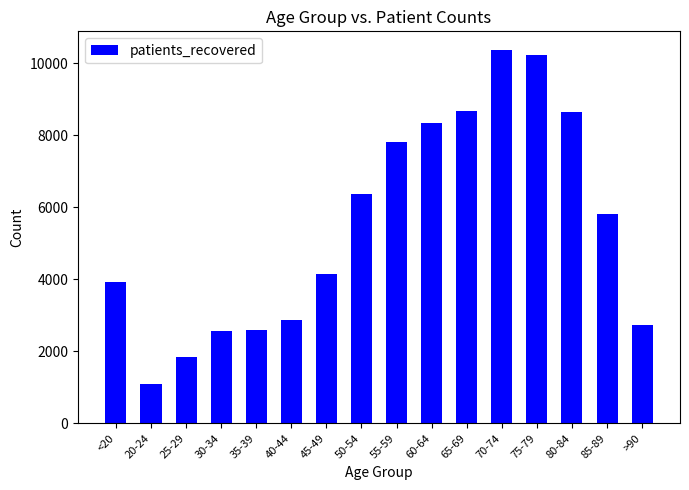

What is the ratio of the value at 70-74 to the value at 85-89?

1.8